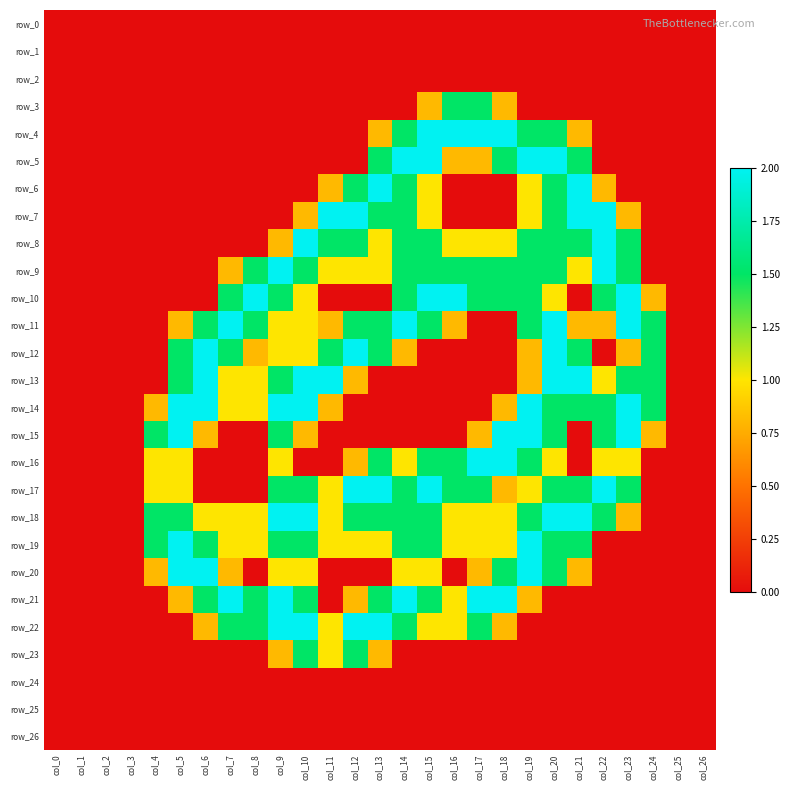

Rank the series by their maximum value, from lowest to highest.

row_0, row_1, row_2, row_24, row_25, row_26, row_3, row_23, row_4, row_5, row_6, row_7, row_8, row_9, row_10, row_11, row_12, row_13, row_14, row_15, row_16, row_17, row_18, row_19, row_20, row_21, row_22